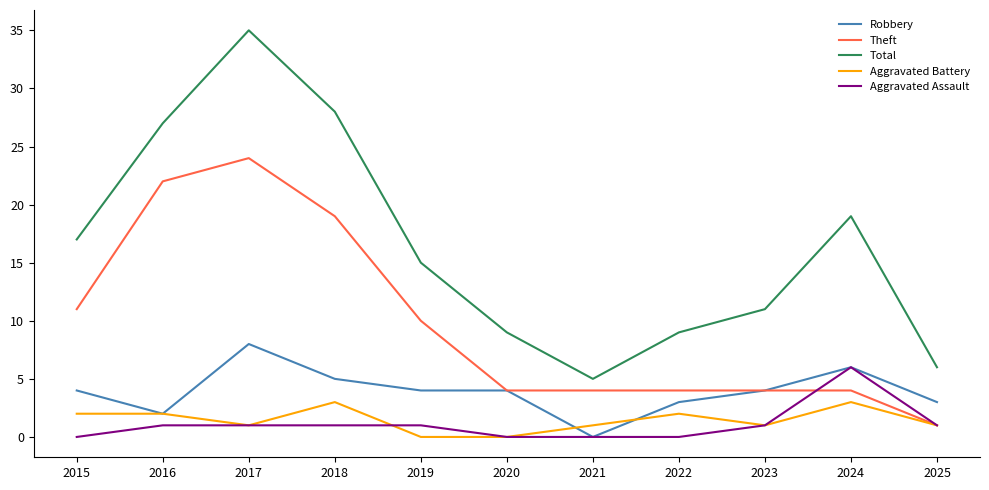

True or false: Robbery has a value of 4 at 2015.

True